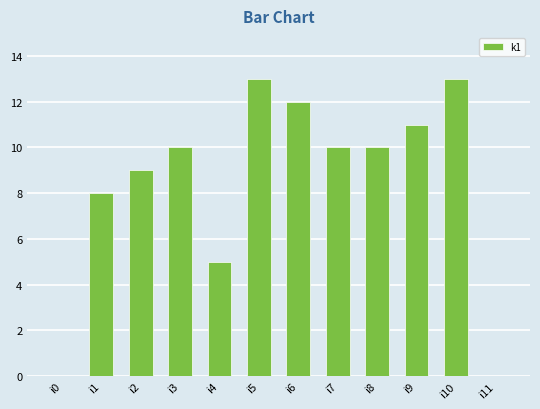

What is the difference between the values at i8 and i5?

3